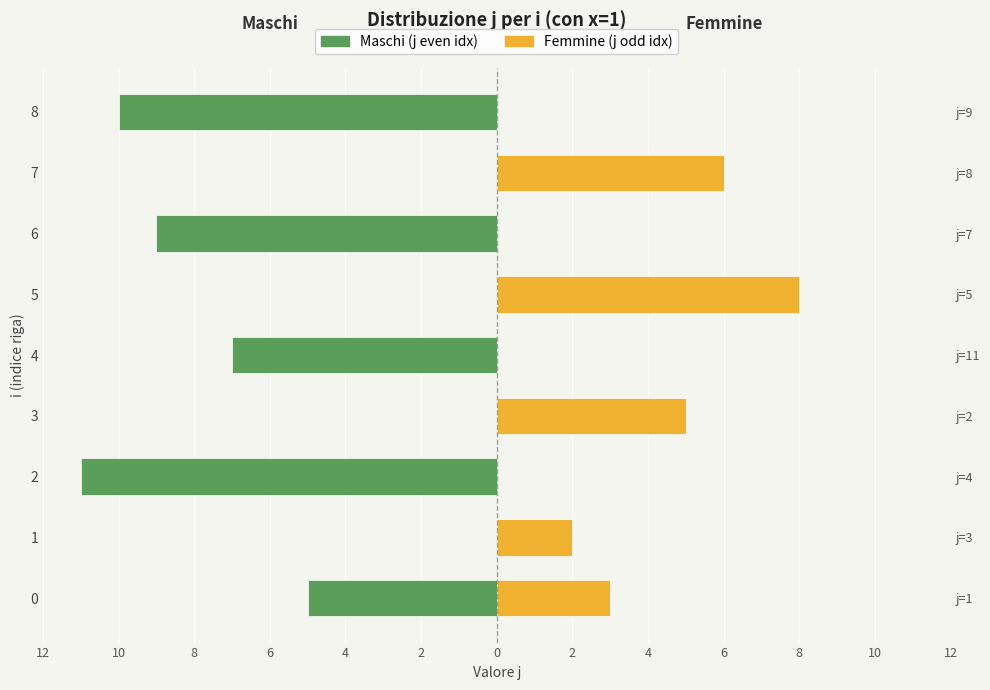

What is the total value across all series at 0?

-2